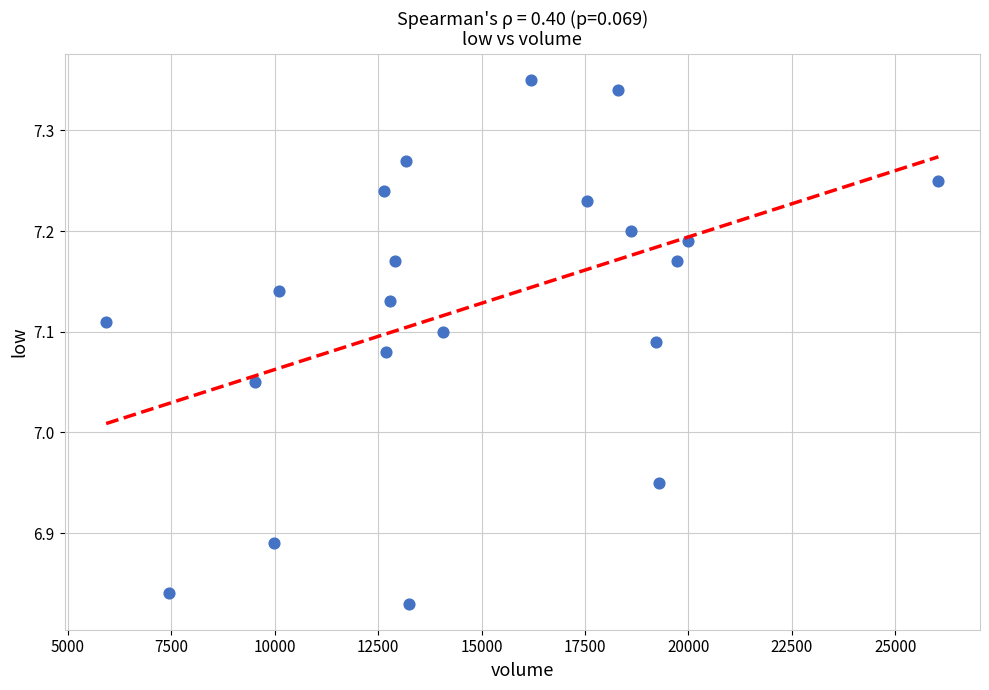

What is the range of Y values (max minus min)?

0.5